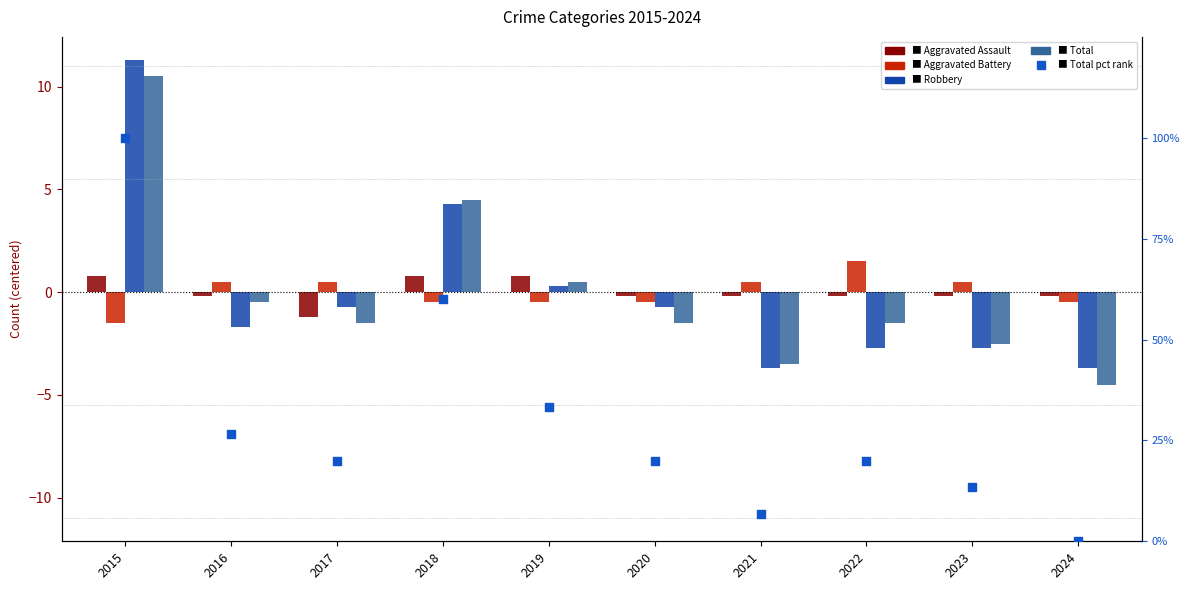

Is the value of Aggravated Battery at 2015 greater than the value of Robbery at 2021?

Yes